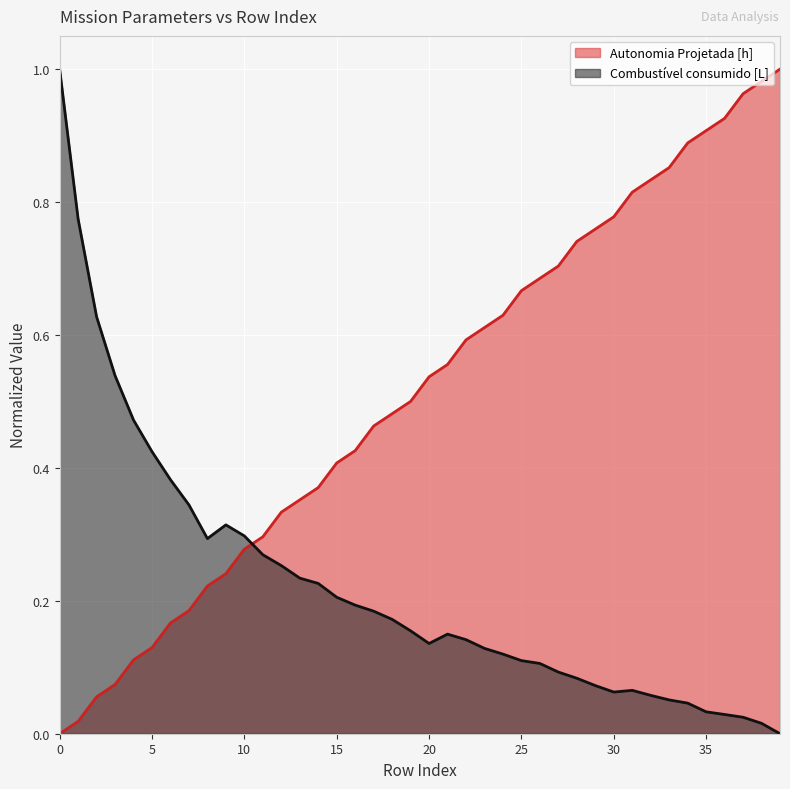

Where do Combustivel consumido [L] and Autonomia Projetada [h] first cross each other?

10 and 11